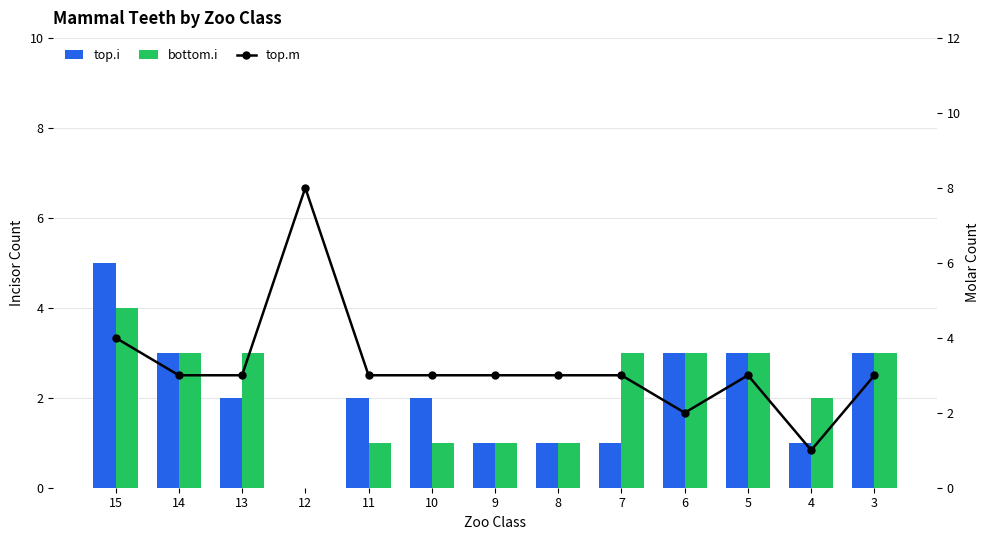

How many data points in top.m are less than 3?

2